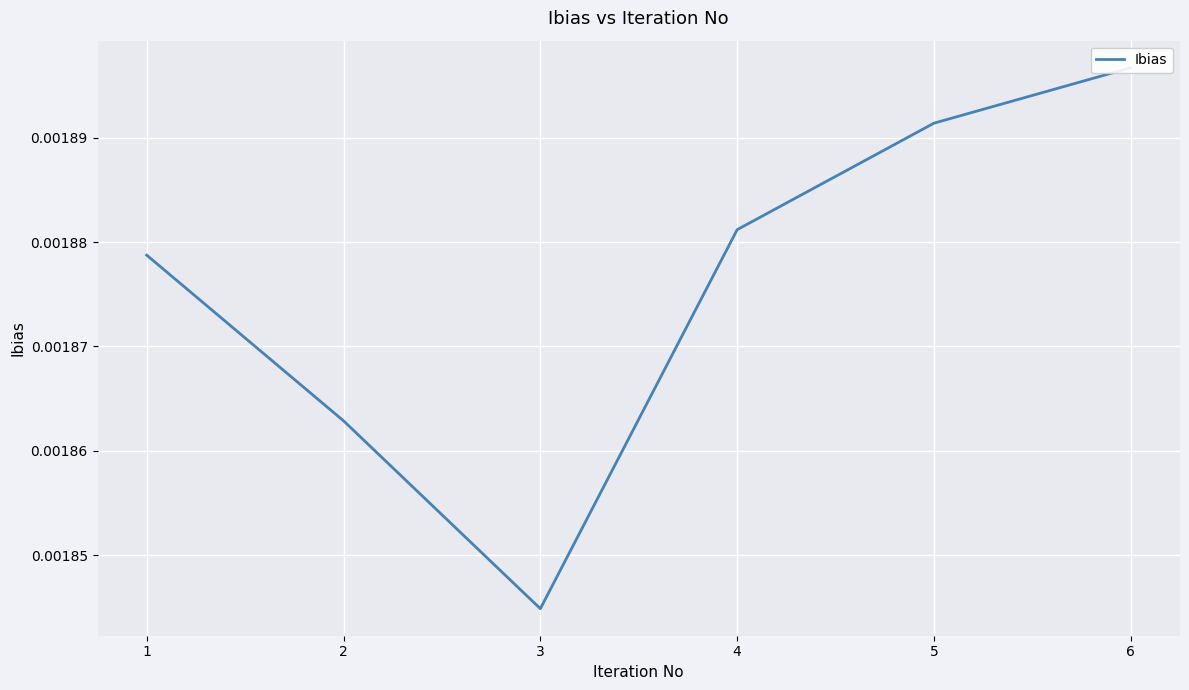

True or false: the data has more than 0 interior local peaks.

False